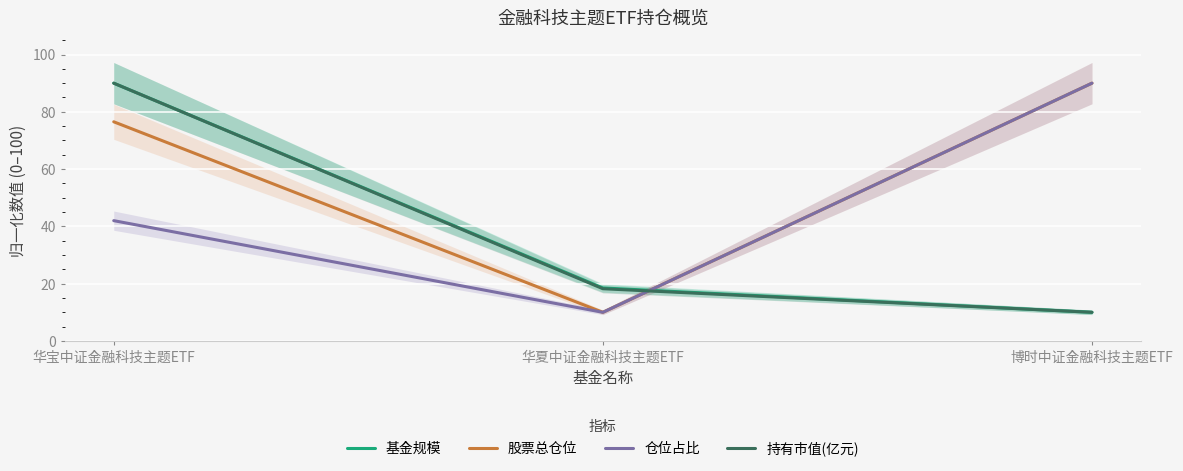

Reading right to left, list all the values displayed in this chart.

基金规模: 博时中证金融科技主题ETF=10.0	华夏中证金融科技主题ETF=18.5	华宝中证金融科技主题ETF=90.0
股票总仓位: 博时中证金融科技主题ETF=90.0	华夏中证金融科技主题ETF=10.0	华宝中证金融科技主题ETF=76.5
仓位占比: 博时中证金融科技主题ETF=90.0	华夏中证金融科技主题ETF=10.0	华宝中证金融科技主题ETF=42.0
持有市值(亿元): 博时中证金融科技主题ETF=10.0	华夏中证金融科技主题ETF=18.2	华宝中证金融科技主题ETF=90.0